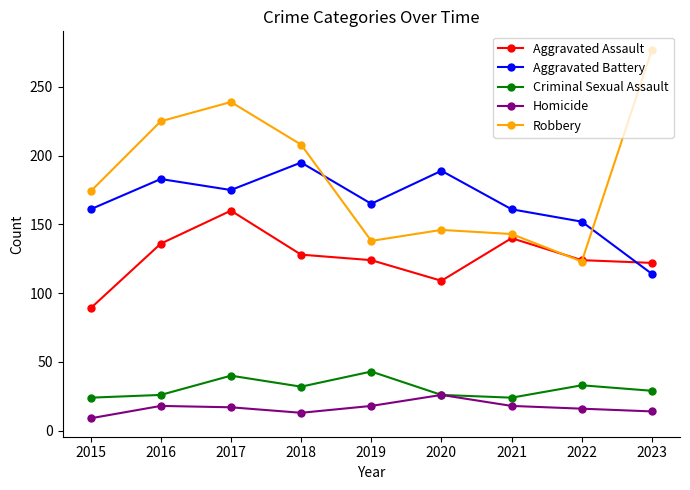

What value does the Aggravated Battery series have at 2017, to the nearest 5?

175